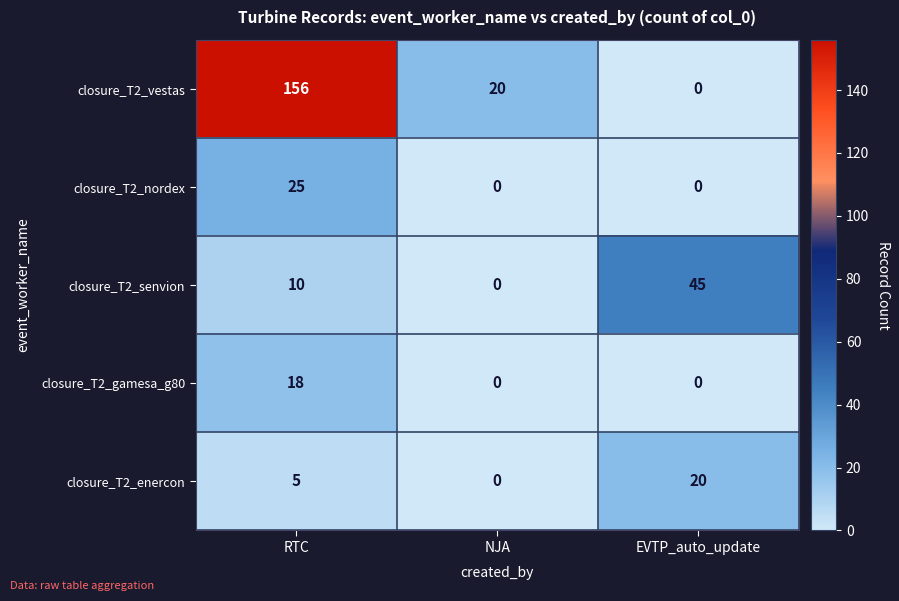

At which category is the sum across all series the highest?

RTC